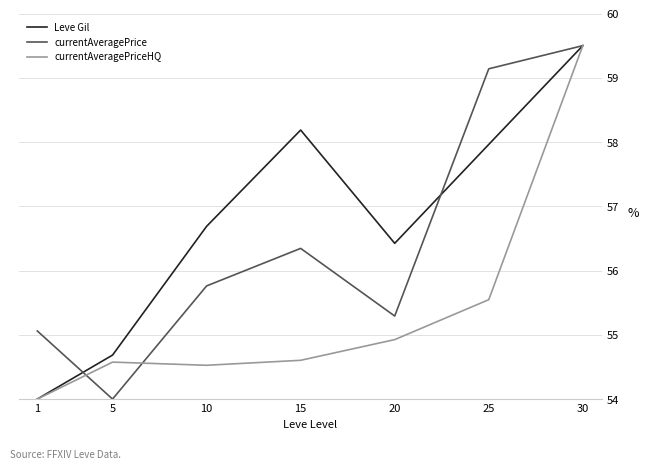

True or false: currentAveragePriceHQ has a value of 23.5 at 1.

False